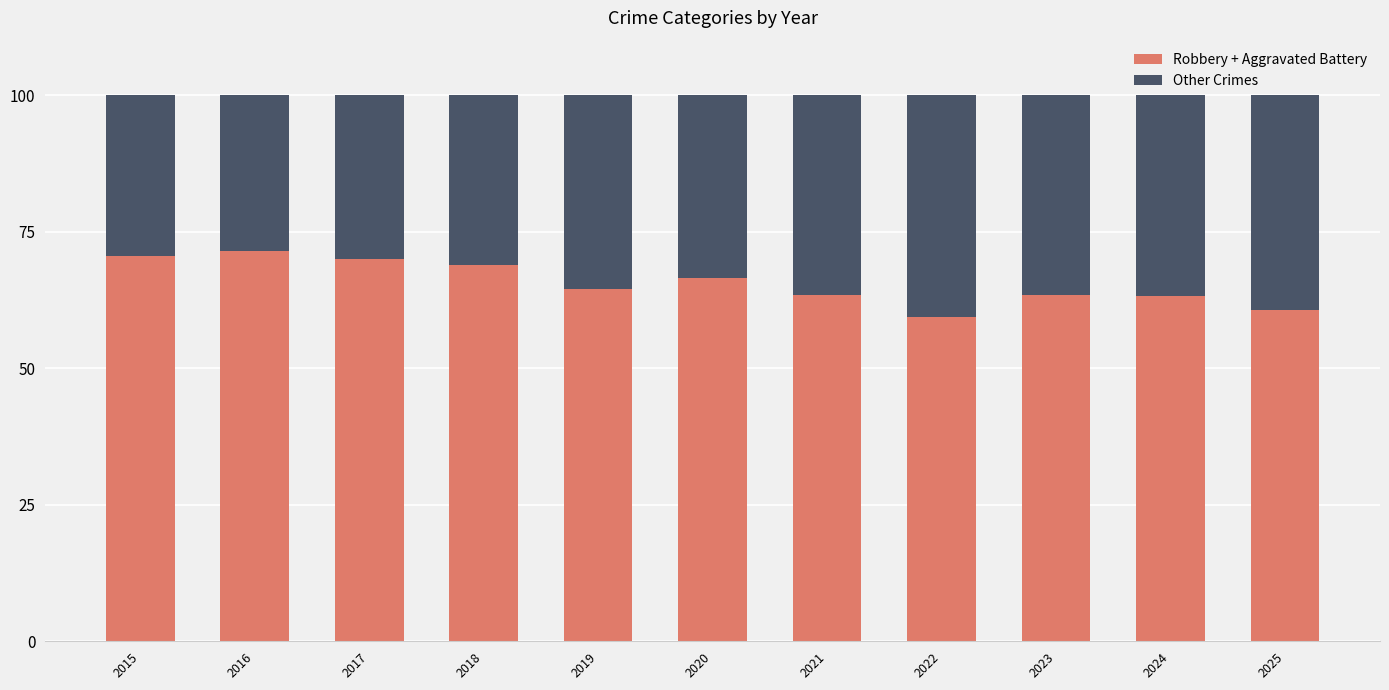

Does the chart contain any negative values?

No